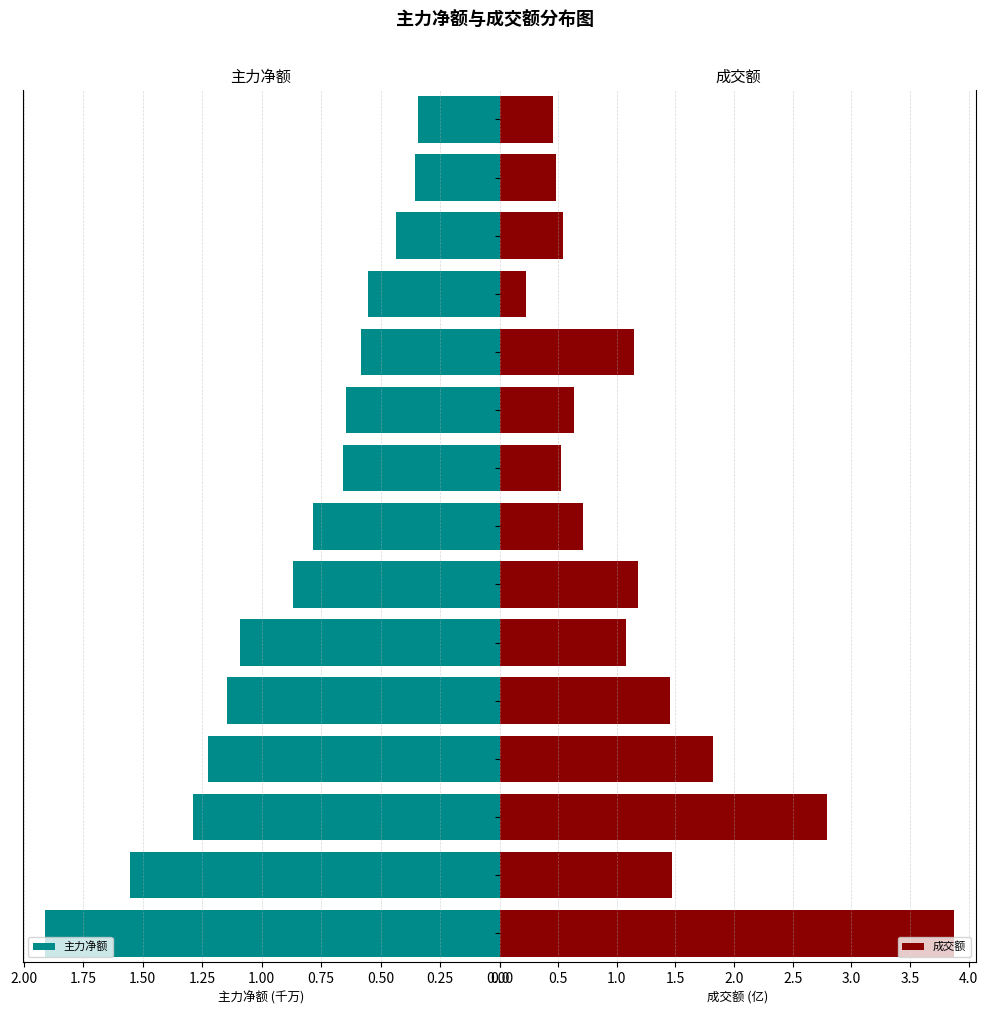

The value of 主力净额 at 中控技术 is 0.6. True or false?

False